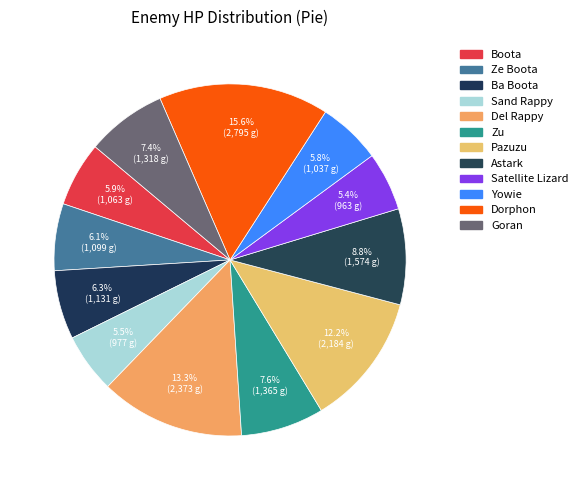

How many slices are in this pie chart?

12